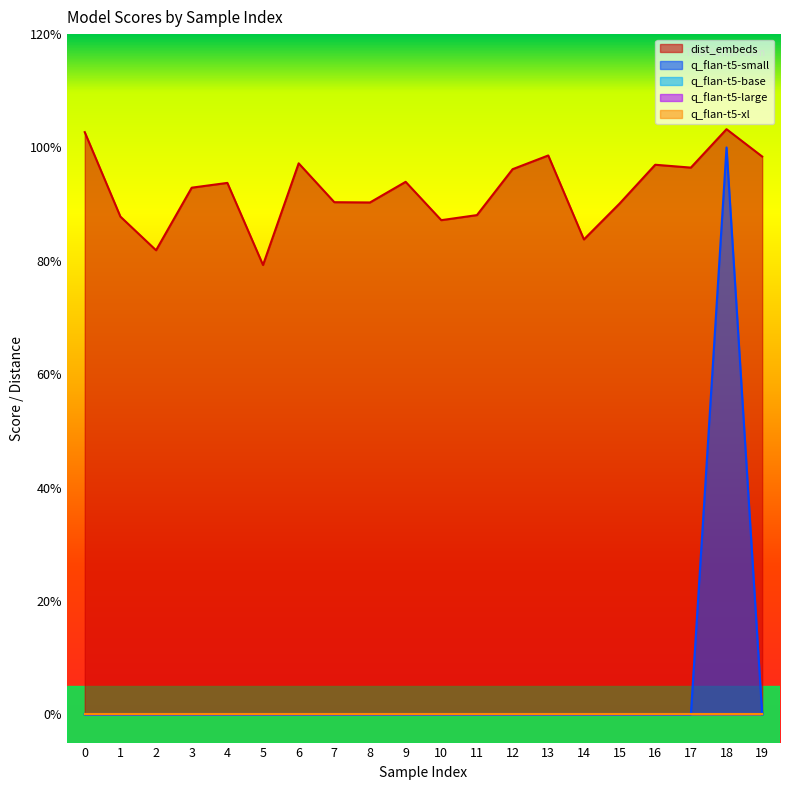

At which category does the chart reach its peak across all series?

18